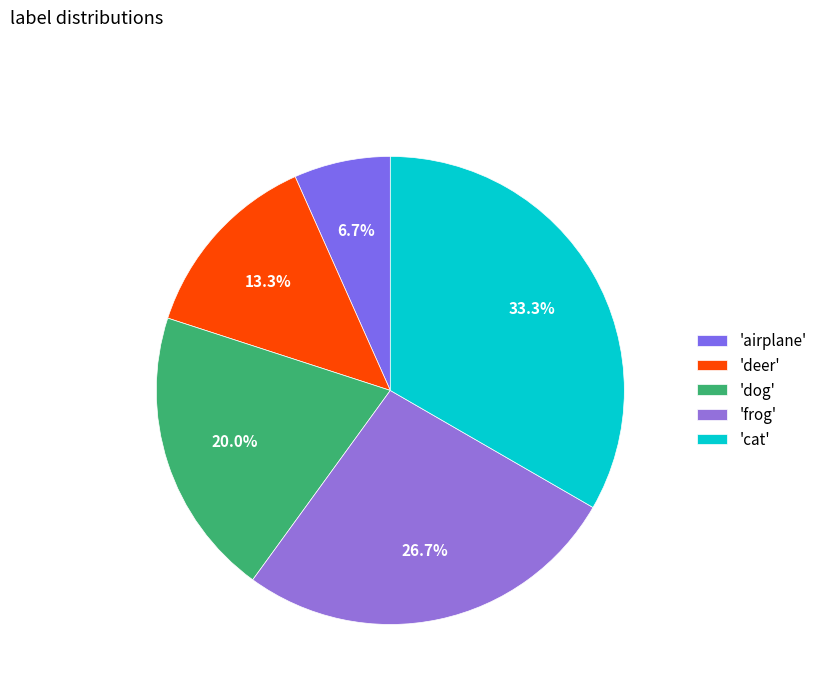

How many slices are in this pie chart?

5